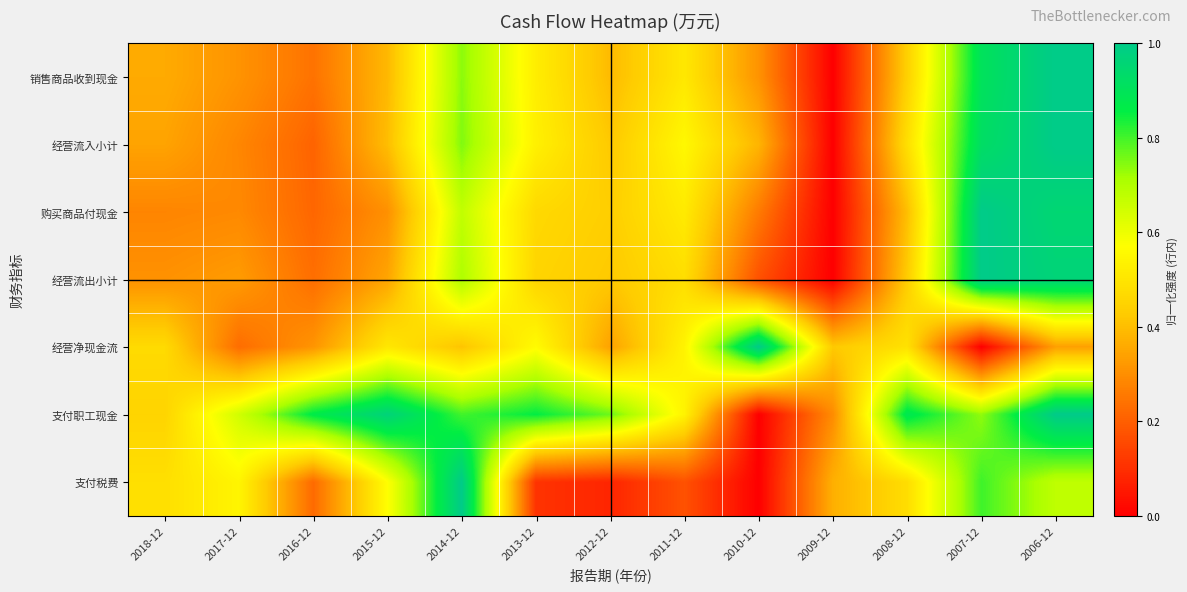

Which category has the highest value across all series?

2006-12